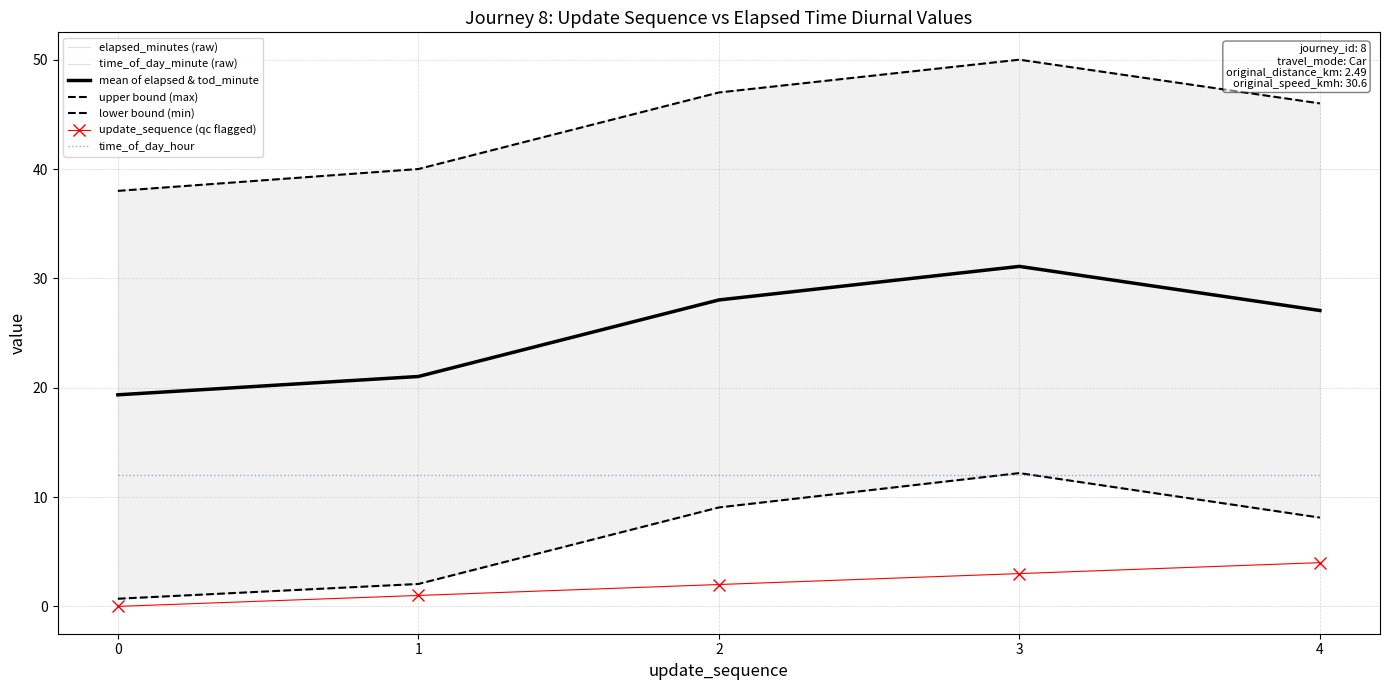

True or false: time_of_day_minute has a value of 84.5 at 2.

False